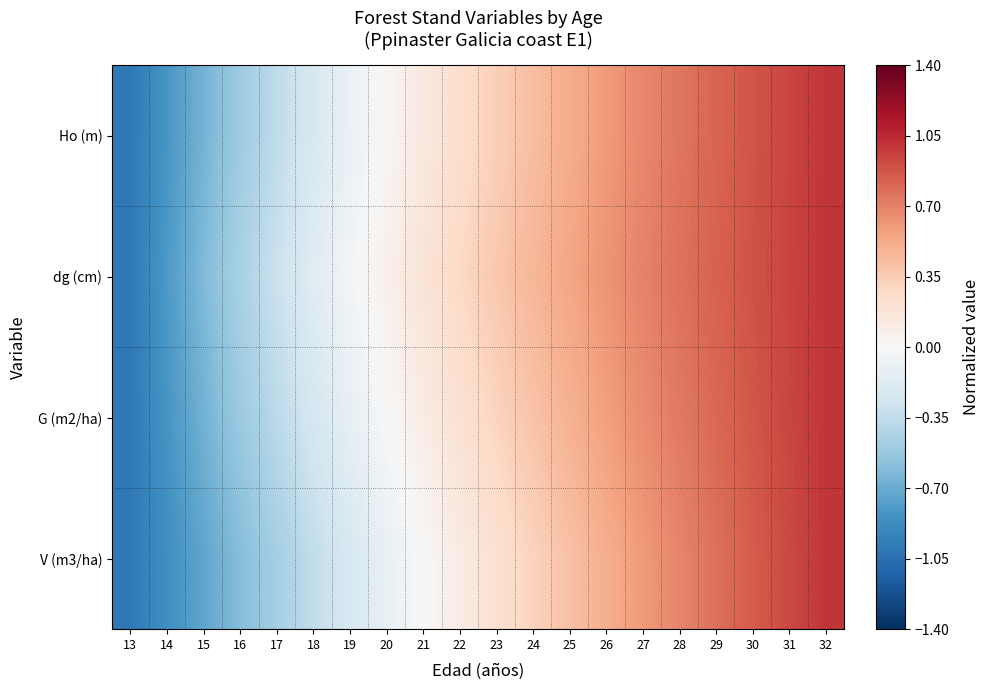

What is the maximum value shown in the chart?

1.0